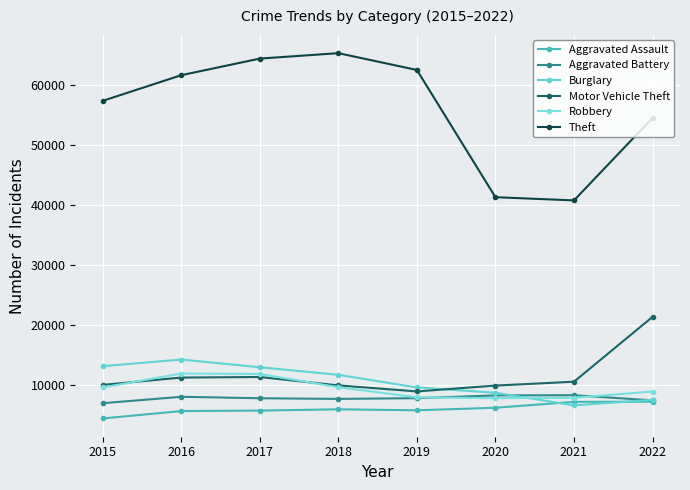

True or false: Aggravated Assault and Motor Vehicle Theft intersect in this chart.

False